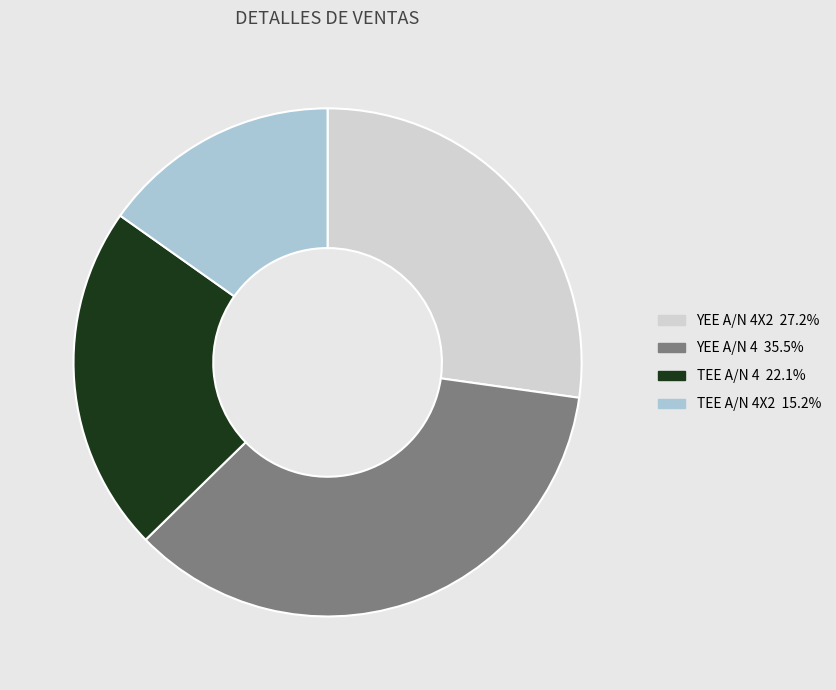

Is there a majority slice in this chart?

No